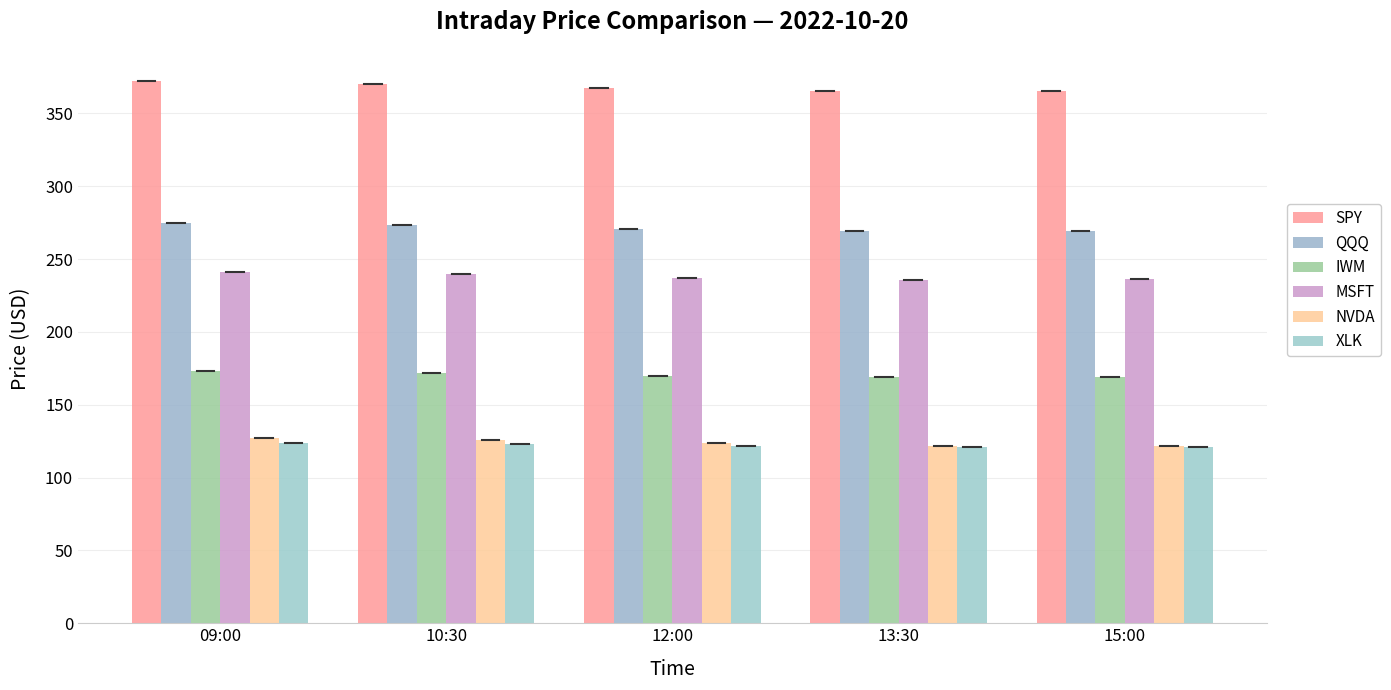

At which category is the sum across all series the highest?

09:00